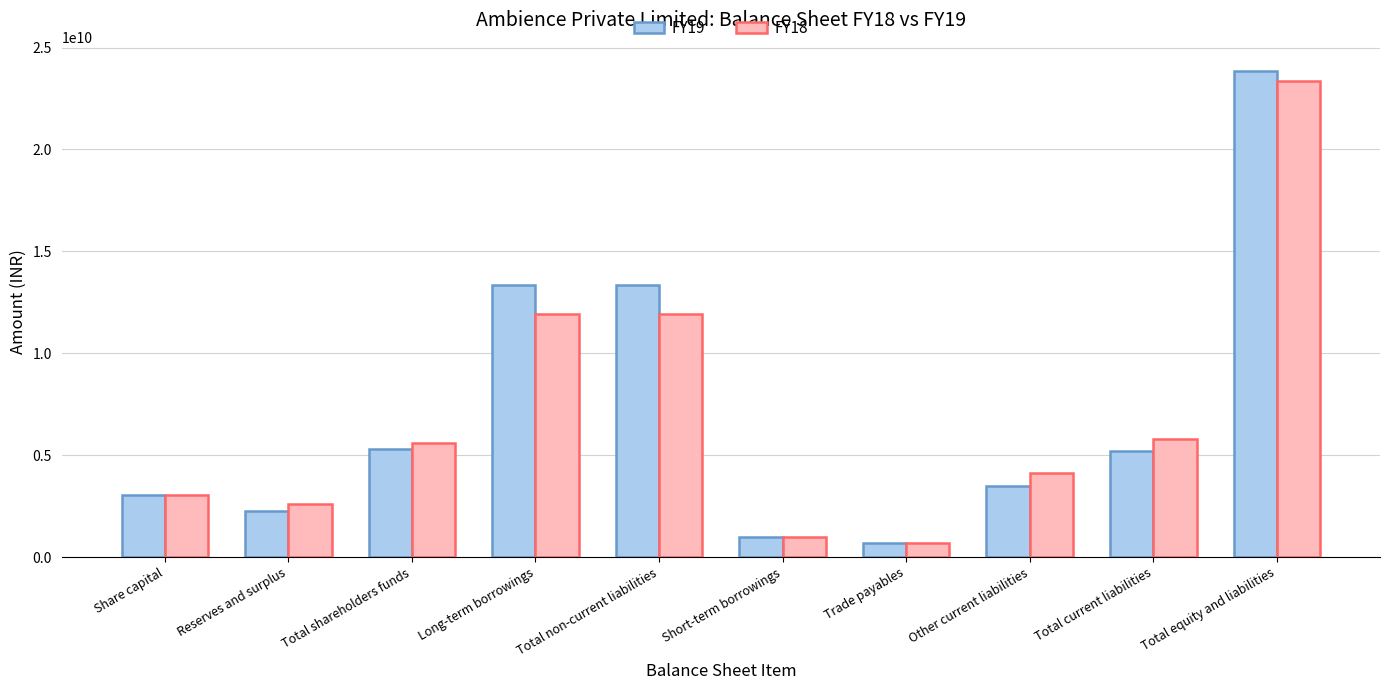

What are all the series names shown in the legend?

FY19, FY18